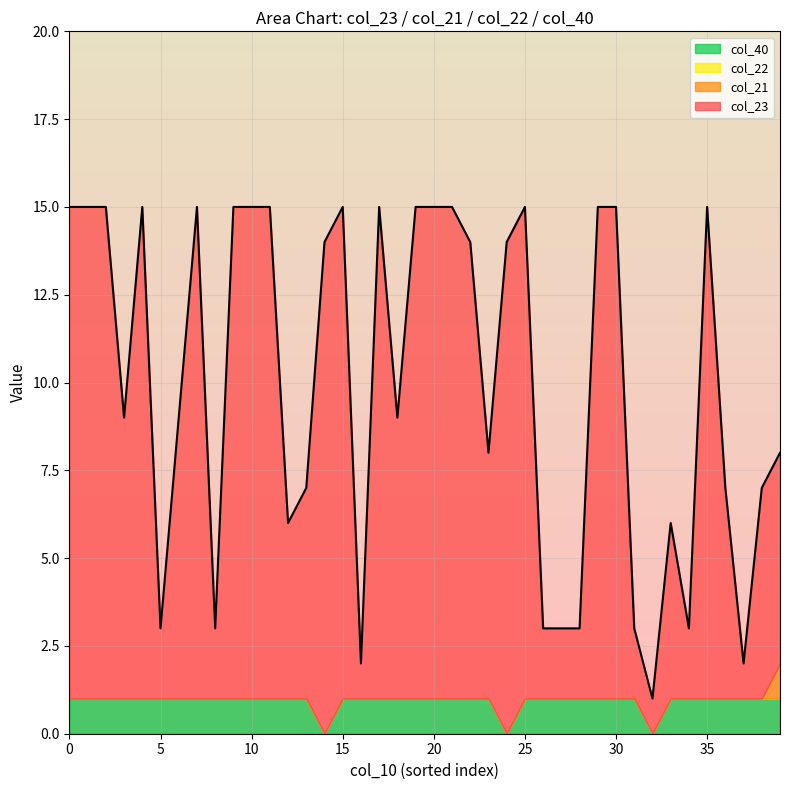

Where is col_21 nearest to the value 0?

1